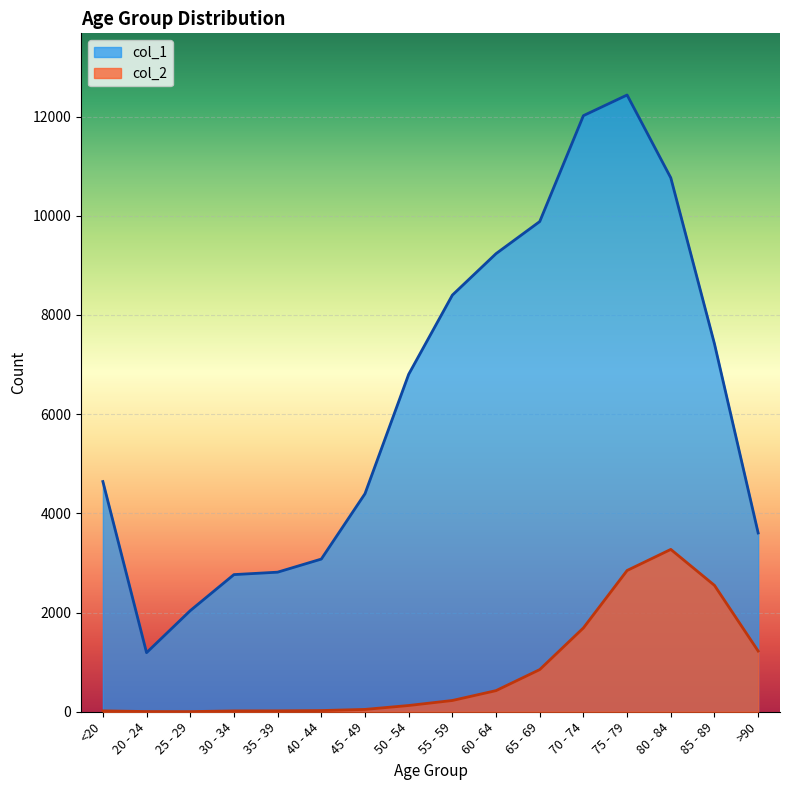

How many lines are shown in the chart?

2